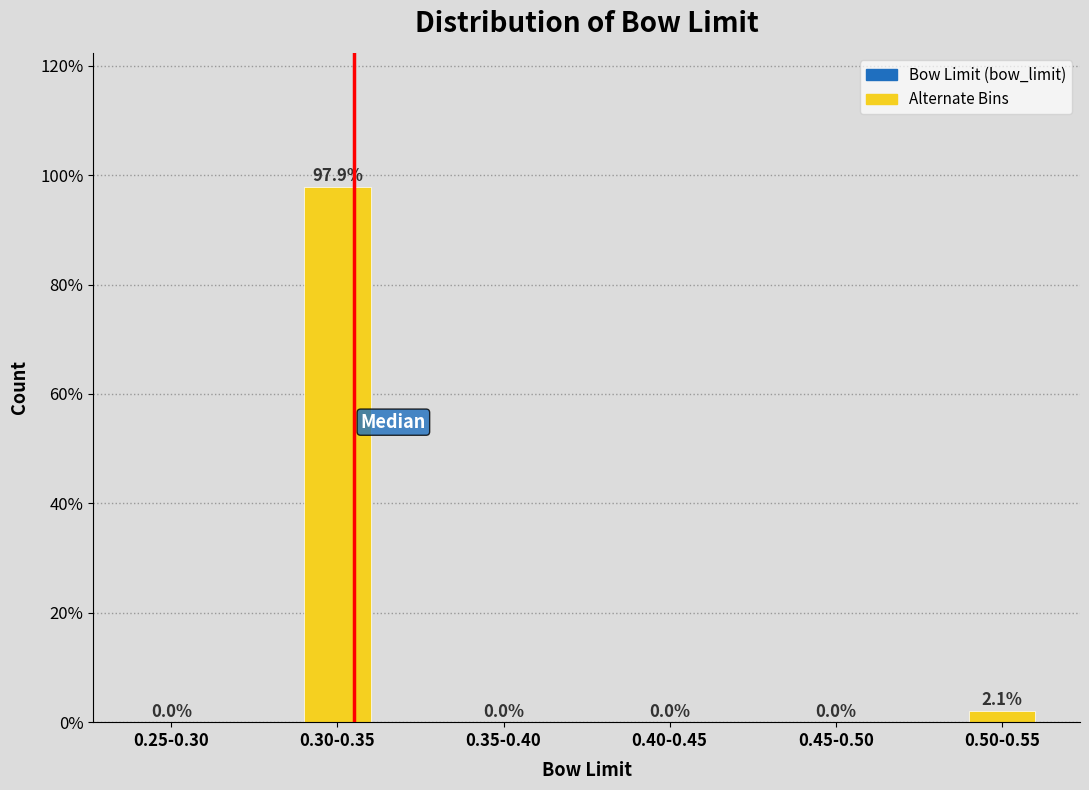

Reading left to right, transcribe all the data shown in this chart.

0.25-0.30=0.0	0.30-0.35=97.9	0.35-0.40=0.0	0.40-0.45=0.0	0.45-0.50=0.0	0.50-0.55=2.1